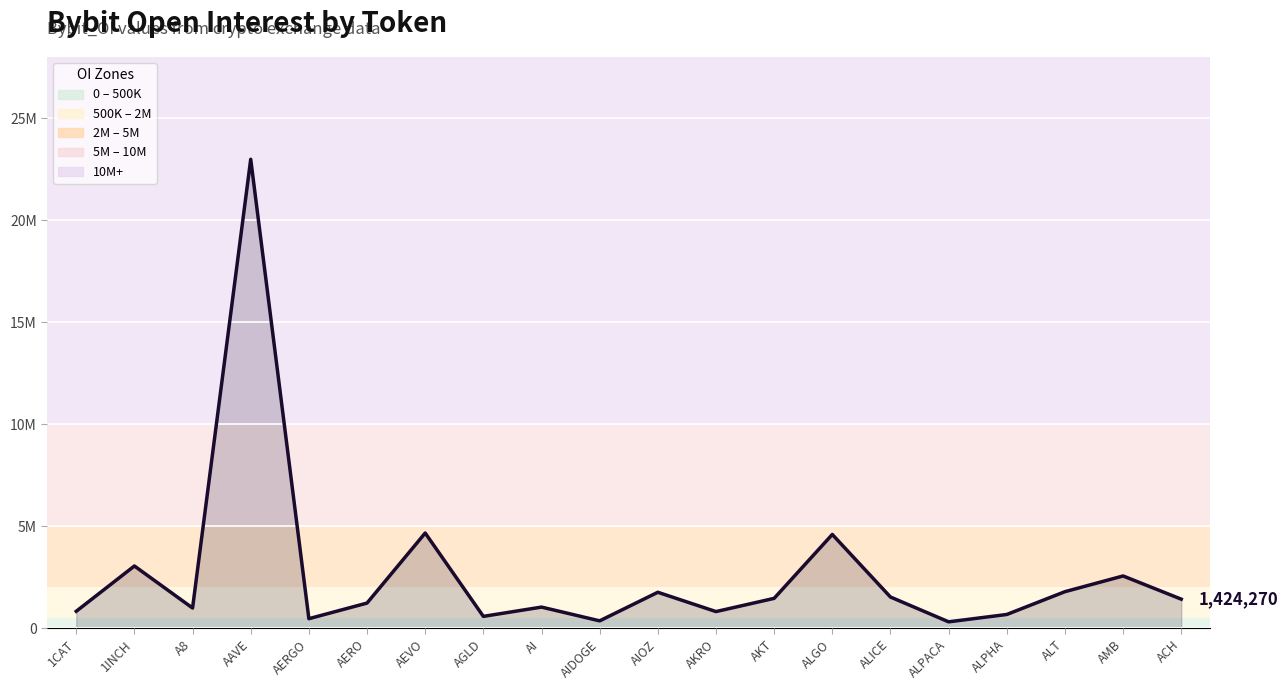

List the labels in order of value, largest first.

AAVE, AEVO, ALGO, 1INCH, AMB, ALT, AIOZ, ALICE, AKT, ACH, AERO, AI, A8, 1CAT, AKRO, ALPHA, AGLD, AERGO, AIDOGE, ALPACA